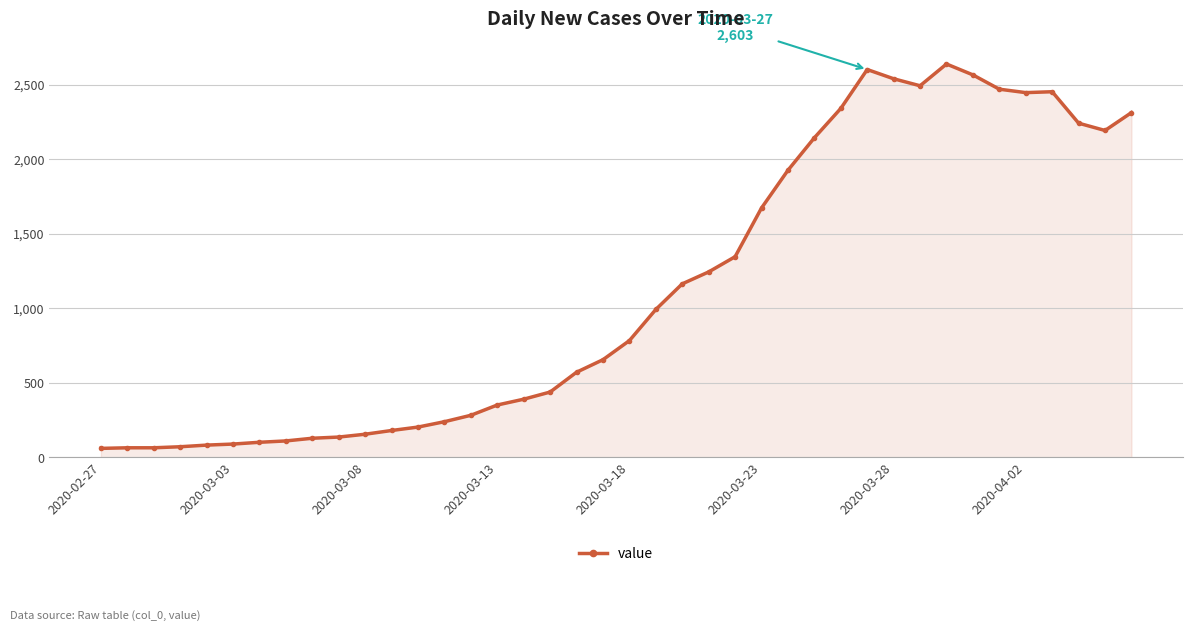

What is the minimum value shown in the chart?

61